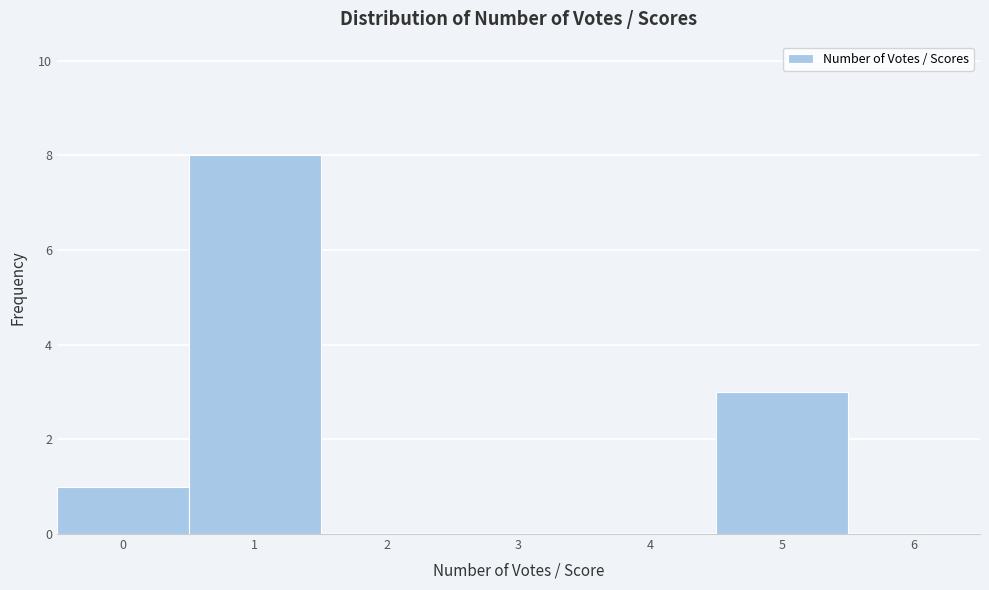

Reading left to right, transcribe this chart: for each bar, give the range it covers on the x-axis and its height. The values are not printed on the chart, so give them approximately, as read against the axis.

-0.5 to 0.5: 1
0.5 to 1.5: 8
1.5 to 2.5: 0
2.5 to 3.5: 0
3.5 to 4.5: 0
4.5 to 5.5: 3
5.5 to 6.5: 0